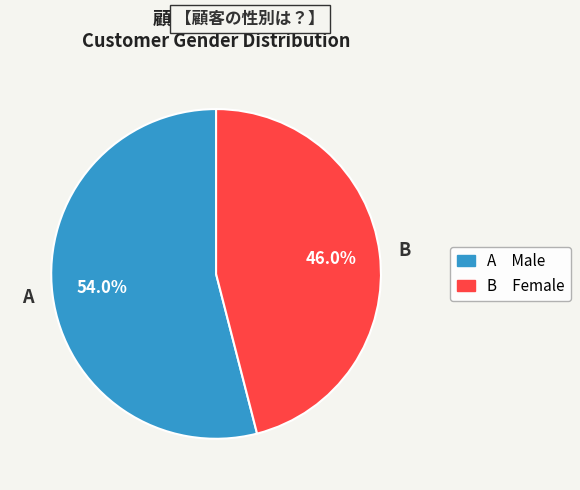

How many segments does this pie chart have?

2